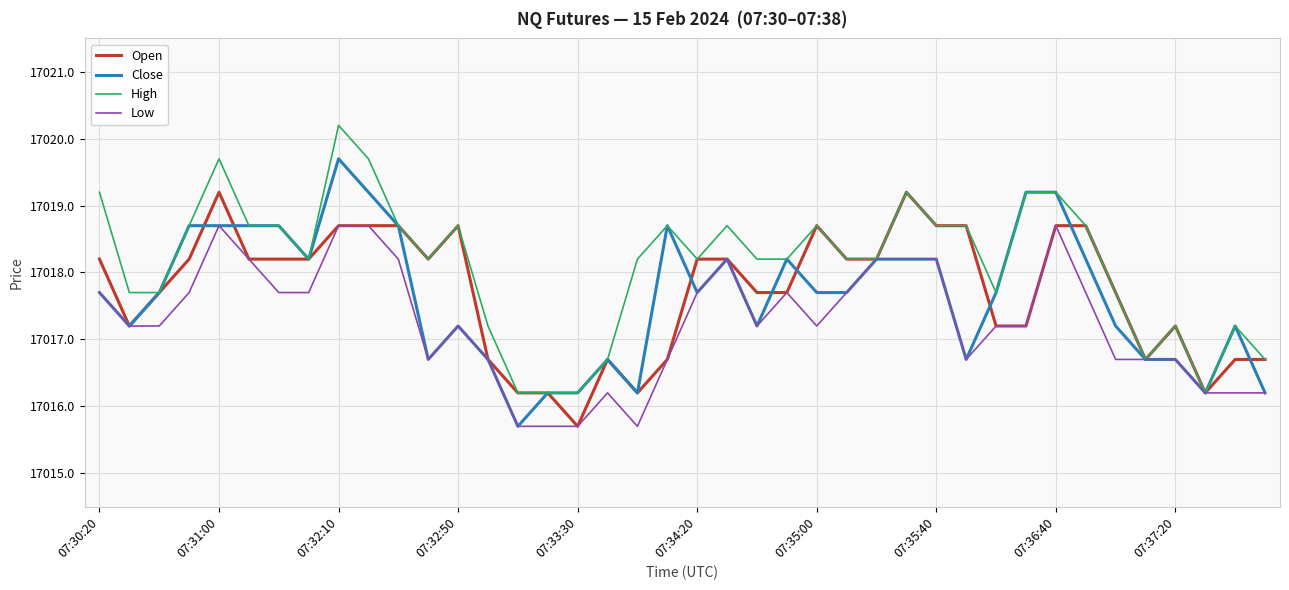

What is the highest value of the Open series?

17019.2